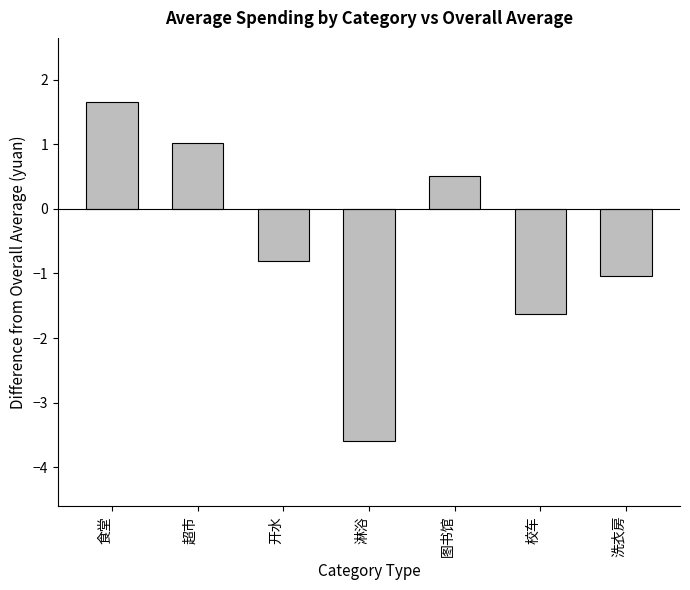

How many bars are there in total?

7